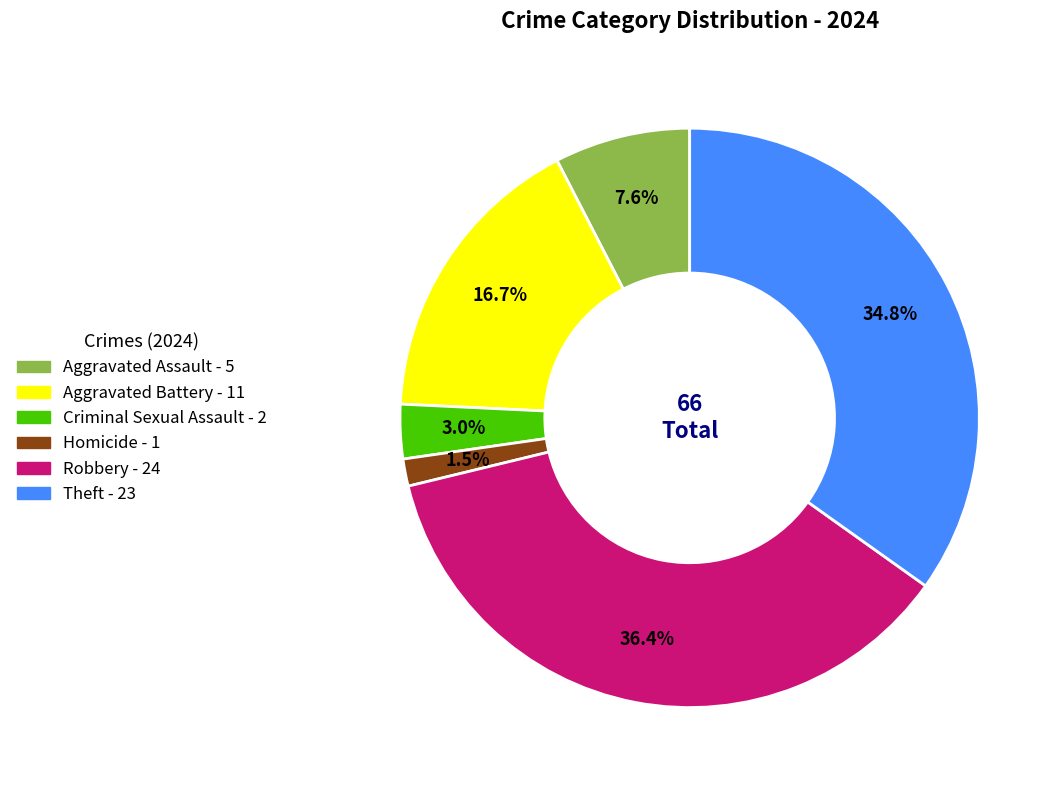

Does any single category account for the majority?

No